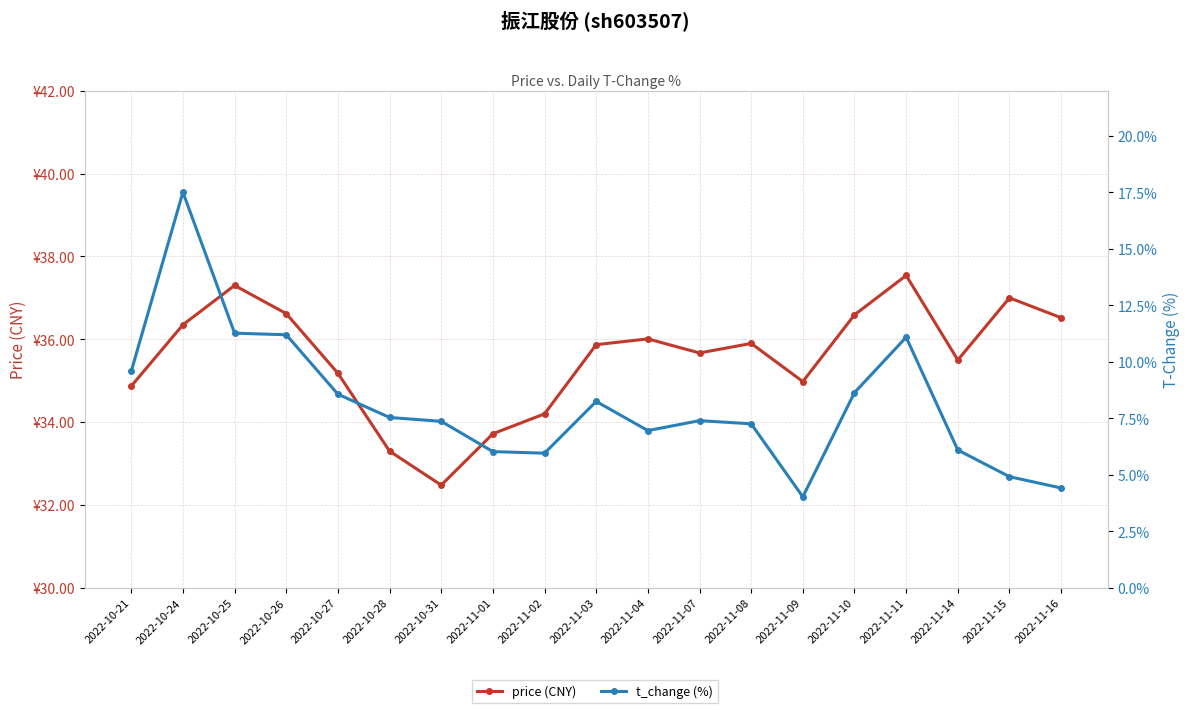

What is the label of the 15th point from the right?

2022-10-27